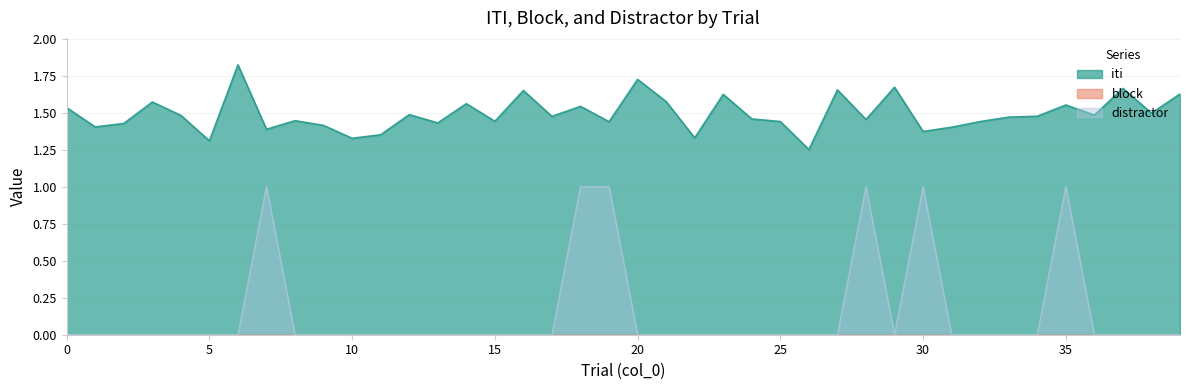

How many categories are shown in the chart?

40